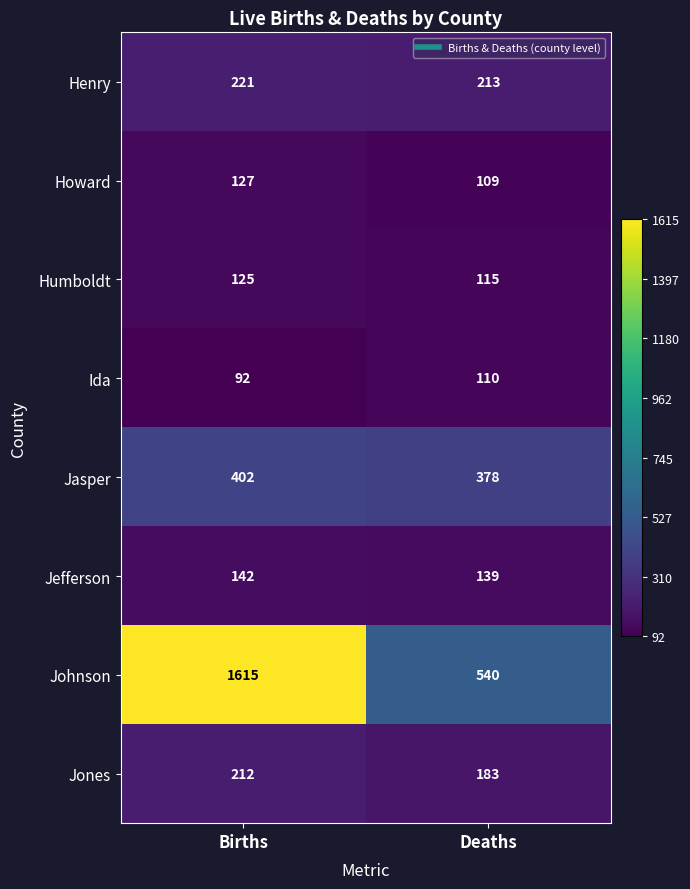

At how many categories does at least one series exceed 435?

2